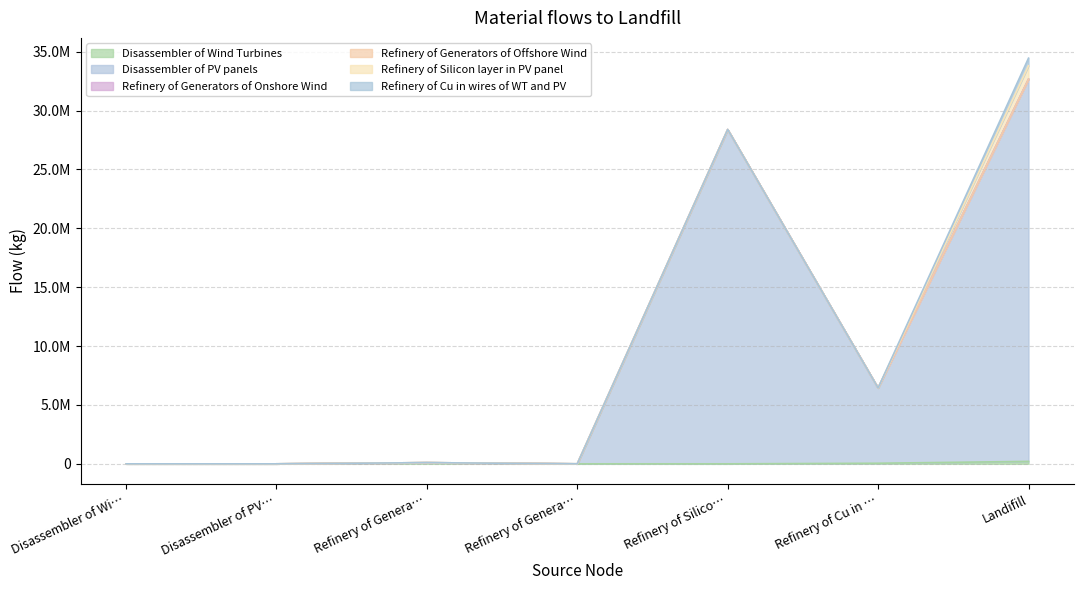

True or false: Refinery of Cu in wires of WT and PV has more than 0 interior local peaks.

False